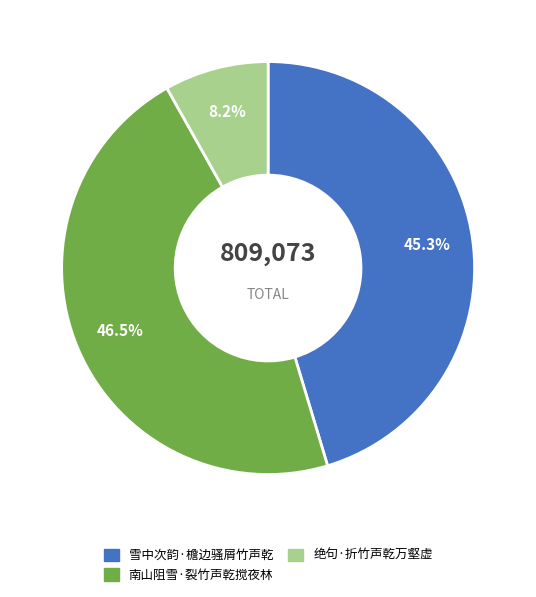

Which has a higher value, 雪中次韵·檐边骚屑竹声乾 or 绝句·折竹声乾万壑虚?

雪中次韵·檐边骚屑竹声乾